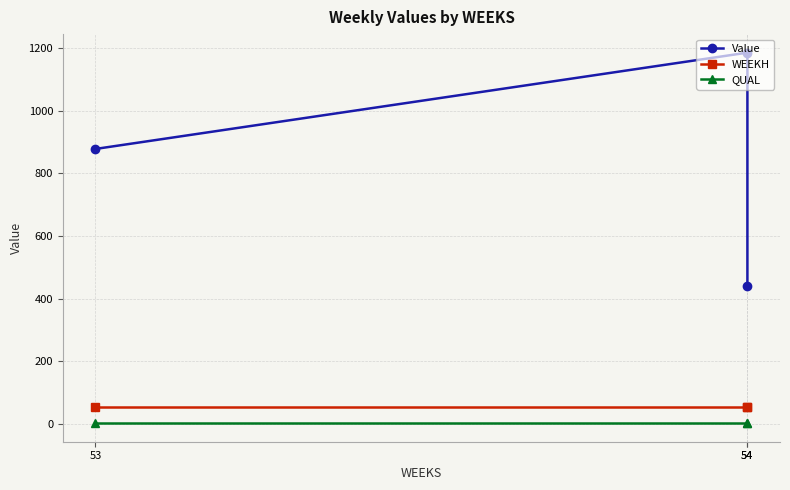

How many lines are shown in the chart?

3